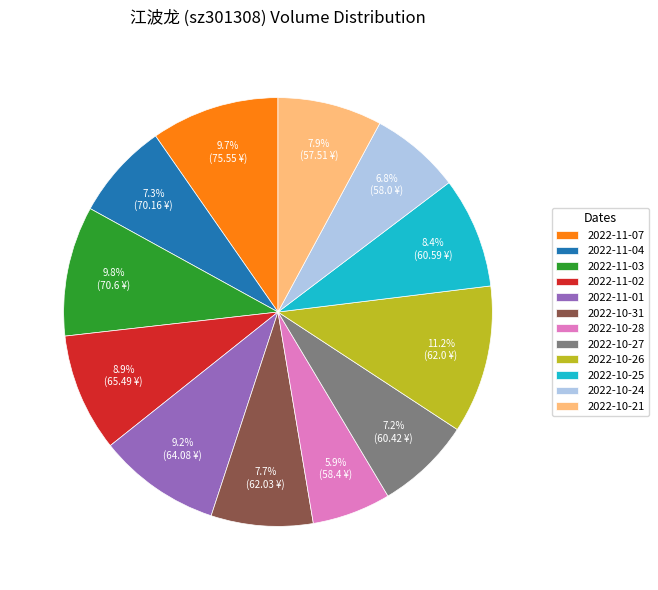

To the nearest percent, what is the difference between the largest and smallest slice percentages?

5%